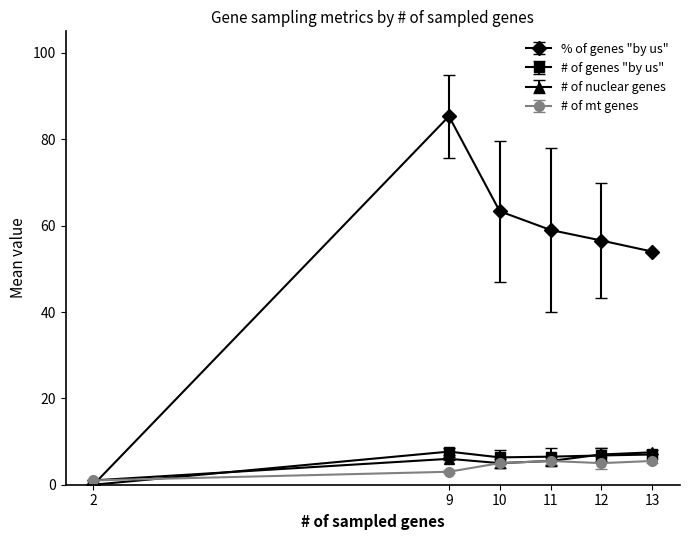

Is the value of # of mt genes at 9 greater than the value of % of genes "by us" at 10?

No